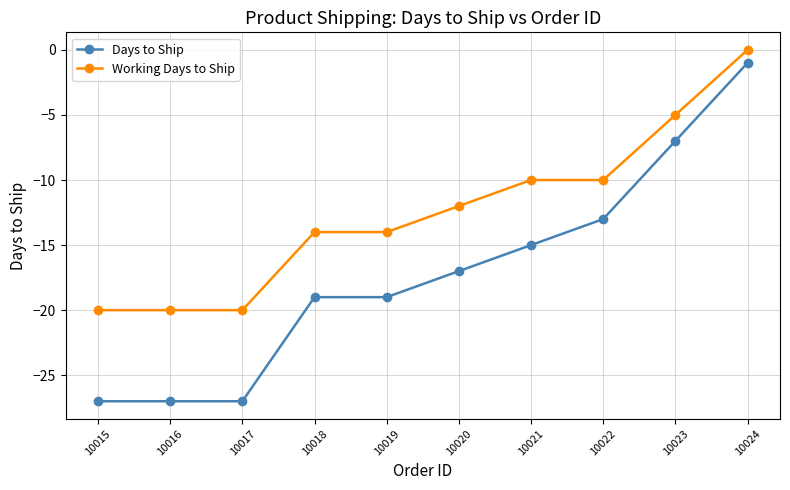

True or false: Working Days to Ship and Days to Ship cross at least once.

False